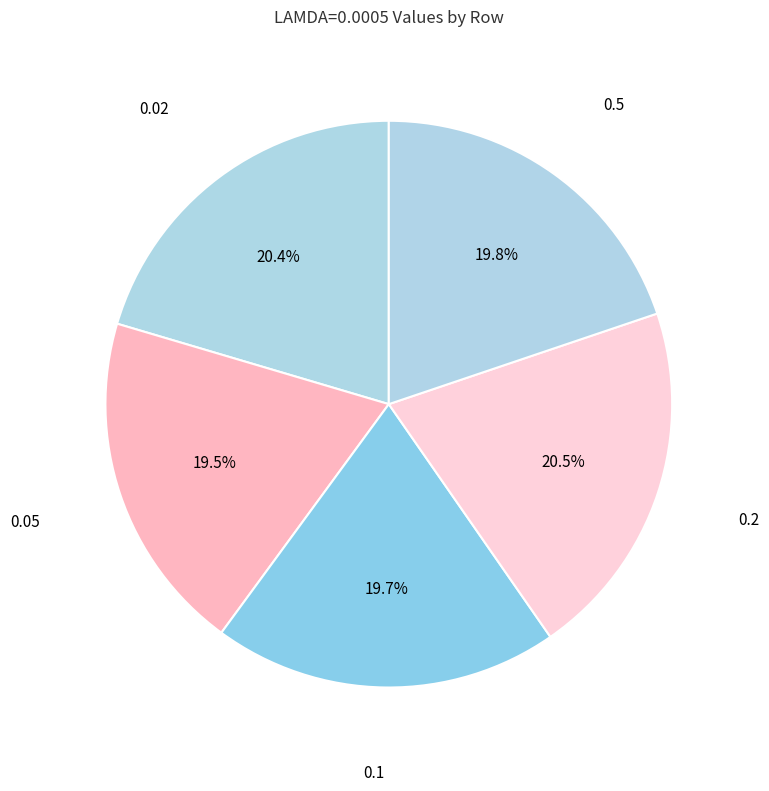

To the nearest percent, what portion does 0.02 represent?

20%